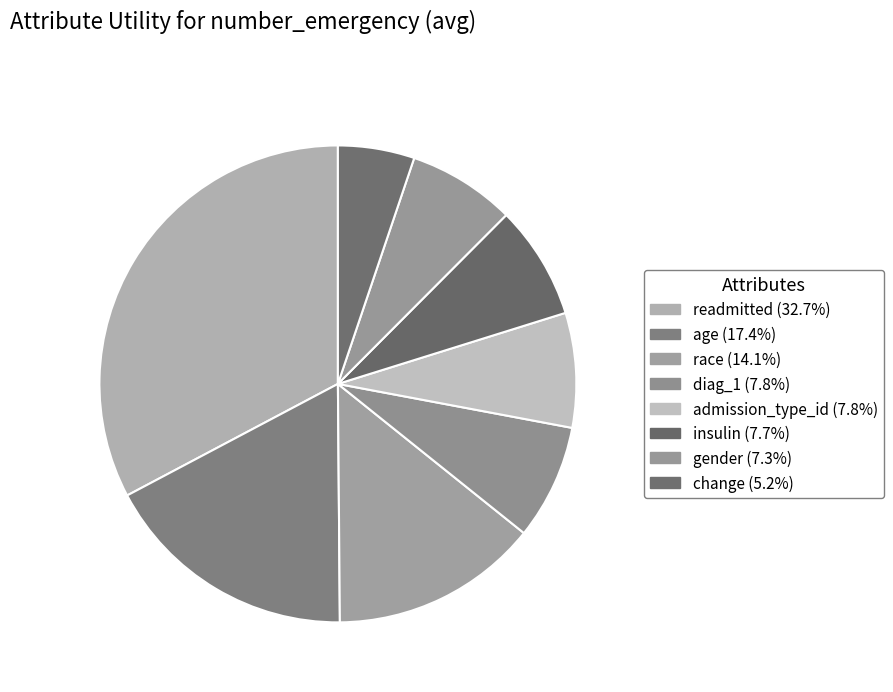

Rank the categories by value from lowest to highest.

change, gender, insulin, admission_type_id, diag_1, race, age, readmitted